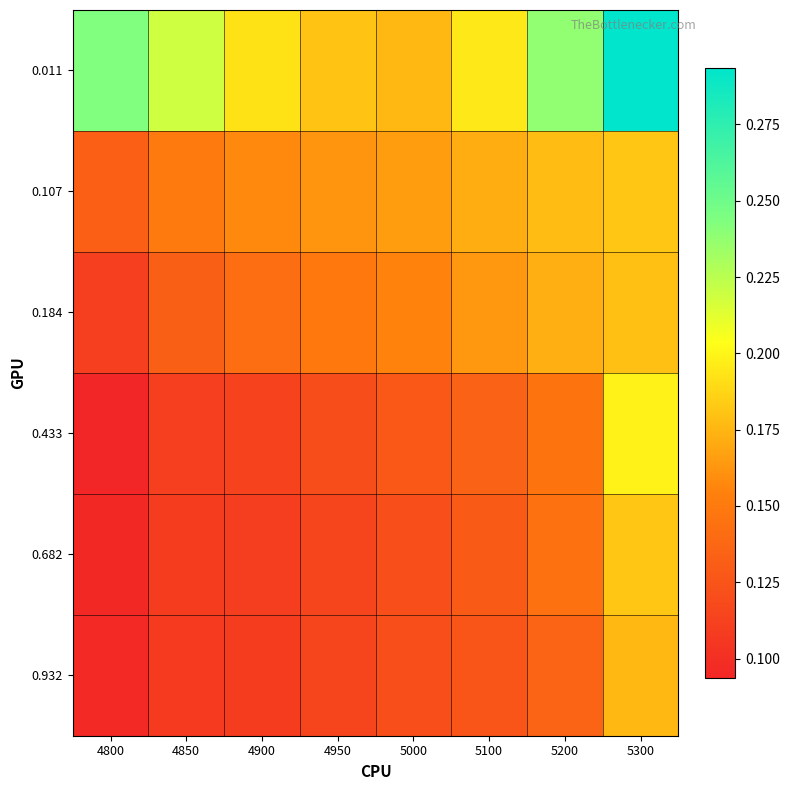

Reading left to right, list all the values displayed in this chart.

0.011: 4800=0.2	4850=0.2	4900=0.2	4950=0.2	5000=0.2	5100=0.2	5200=0.2	5300=0.3
0.107: 4800=0.1	4850=0.2	4900=0.2	4950=0.2	5000=0.2	5100=0.2	5200=0.2	5300=0.2
0.184: 4800=0.1	4850=0.1	4900=0.1	4950=0.1	5000=0.2	5100=0.2	5200=0.2	5300=0.2
0.433: 4800=0.1	4850=0.1	4900=0.1	4950=0.1	5000=0.1	5100=0.1	5200=0.1	5300=0.2
0.682: 4800=0.1	4850=0.1	4900=0.1	4950=0.1	5000=0.1	5100=0.1	5200=0.1	5300=0.2
0.932: 4800=0.1	4850=0.1	4900=0.1	4950=0.1	5000=0.1	5100=0.1	5200=0.1	5300=0.2